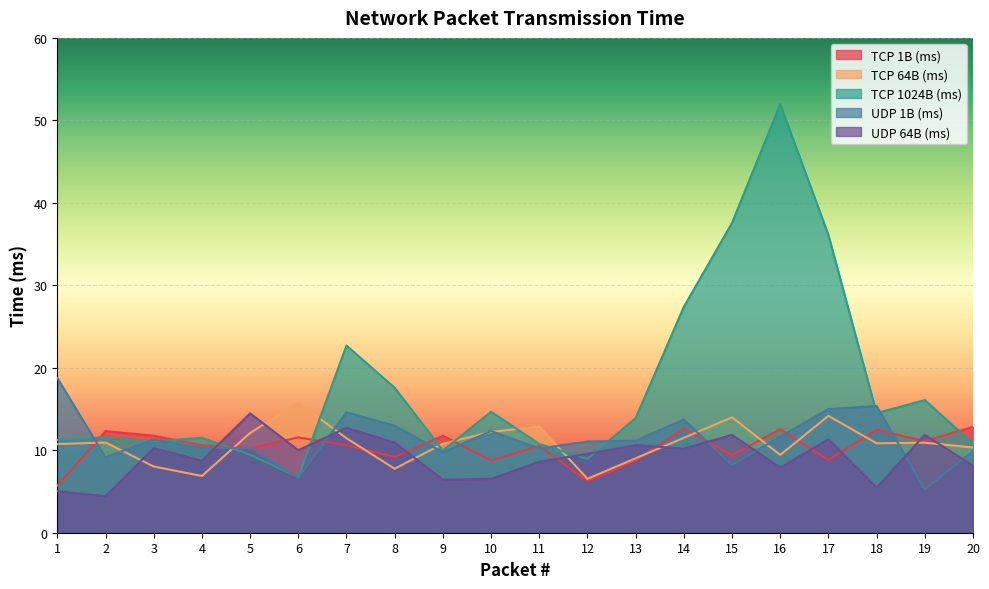

Between 6 and 17, which series saw the biggest shift?

TCP 1024B (ms)